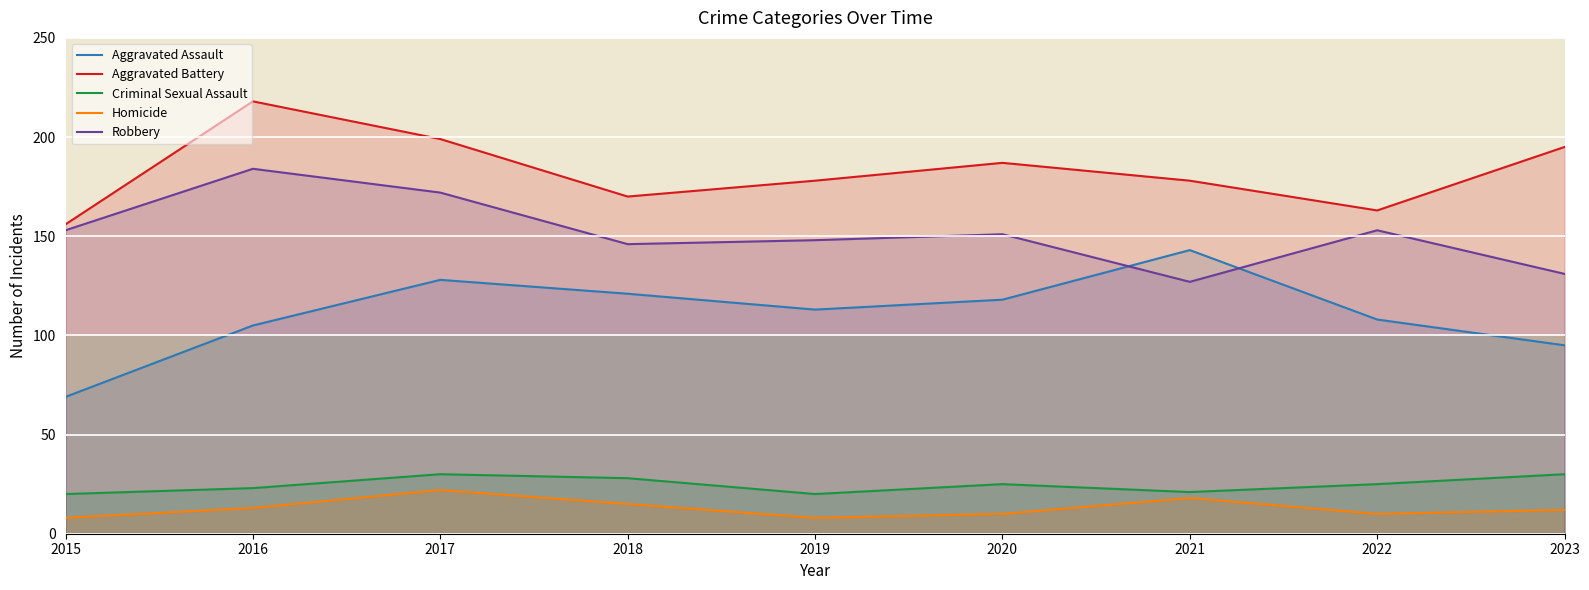

What is the maximum value for Homicide?

22